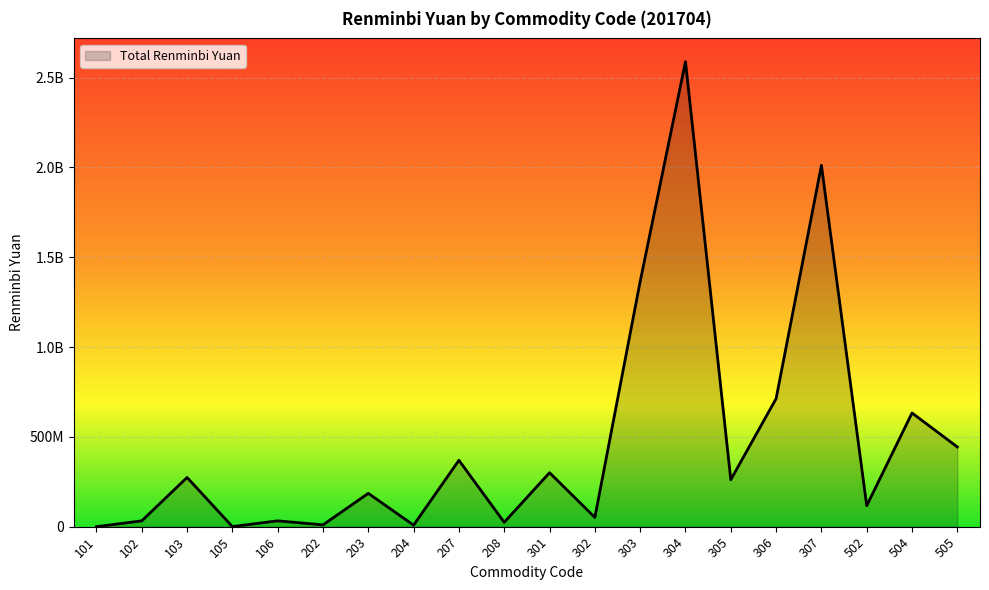

Which category has the lowest value across all series?

101